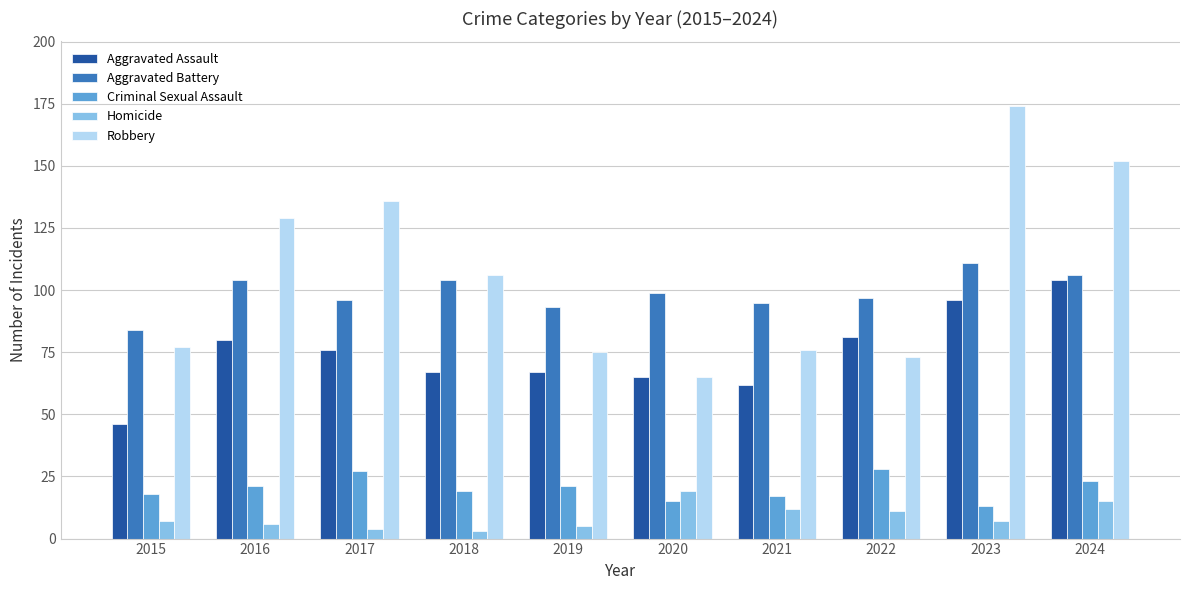

The value of Criminal Sexual Assault at 2017 is 9. True or false?

False